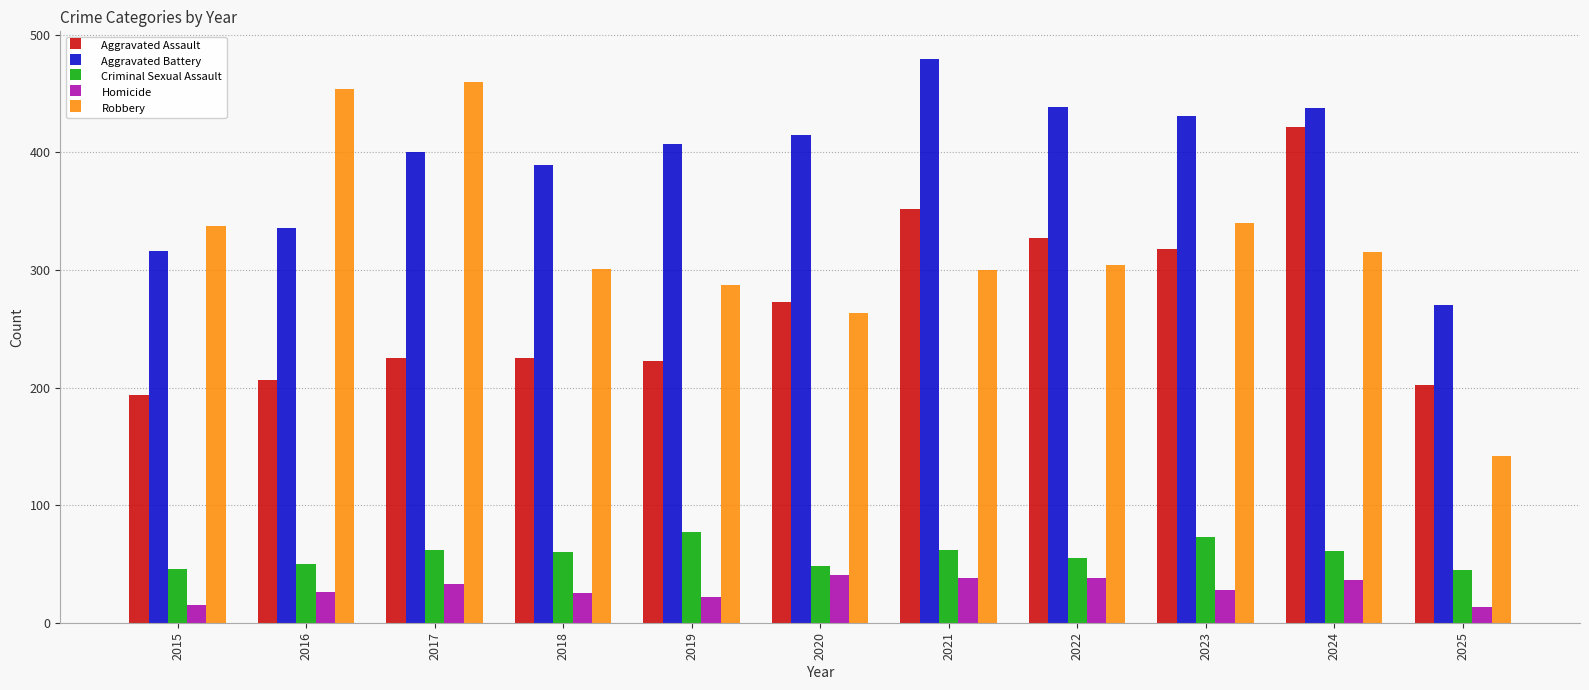

What is the sum of the Criminal Sexual Assault values at 2018 and 2023?

133